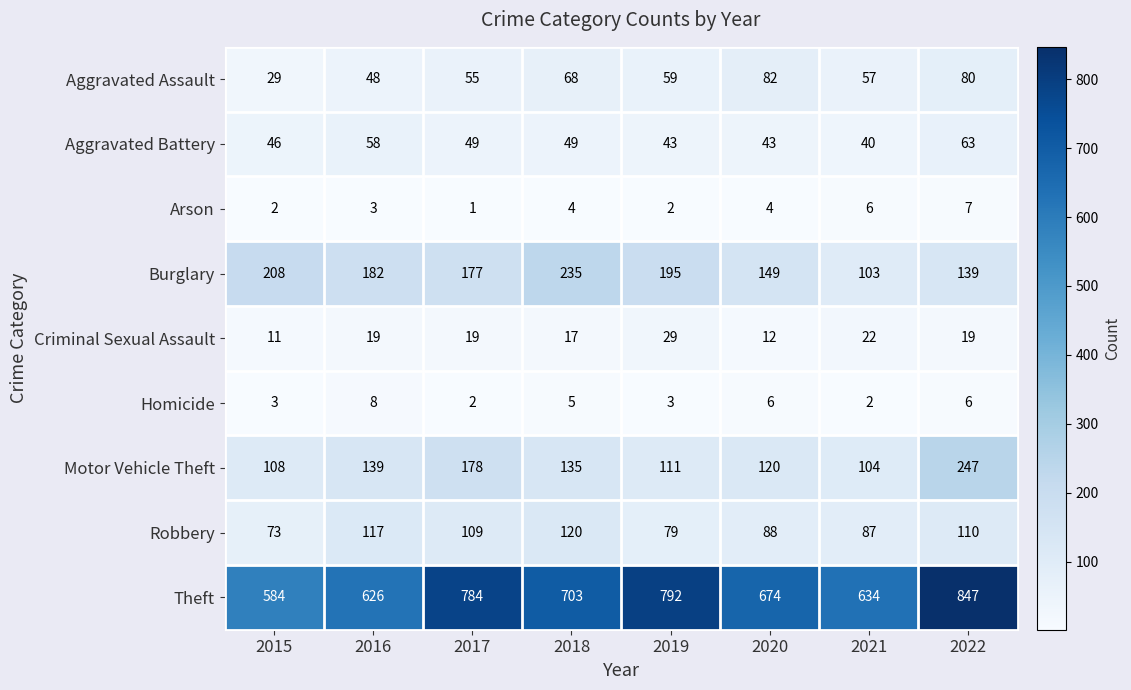

Which series has the largest total across all categories?

Theft